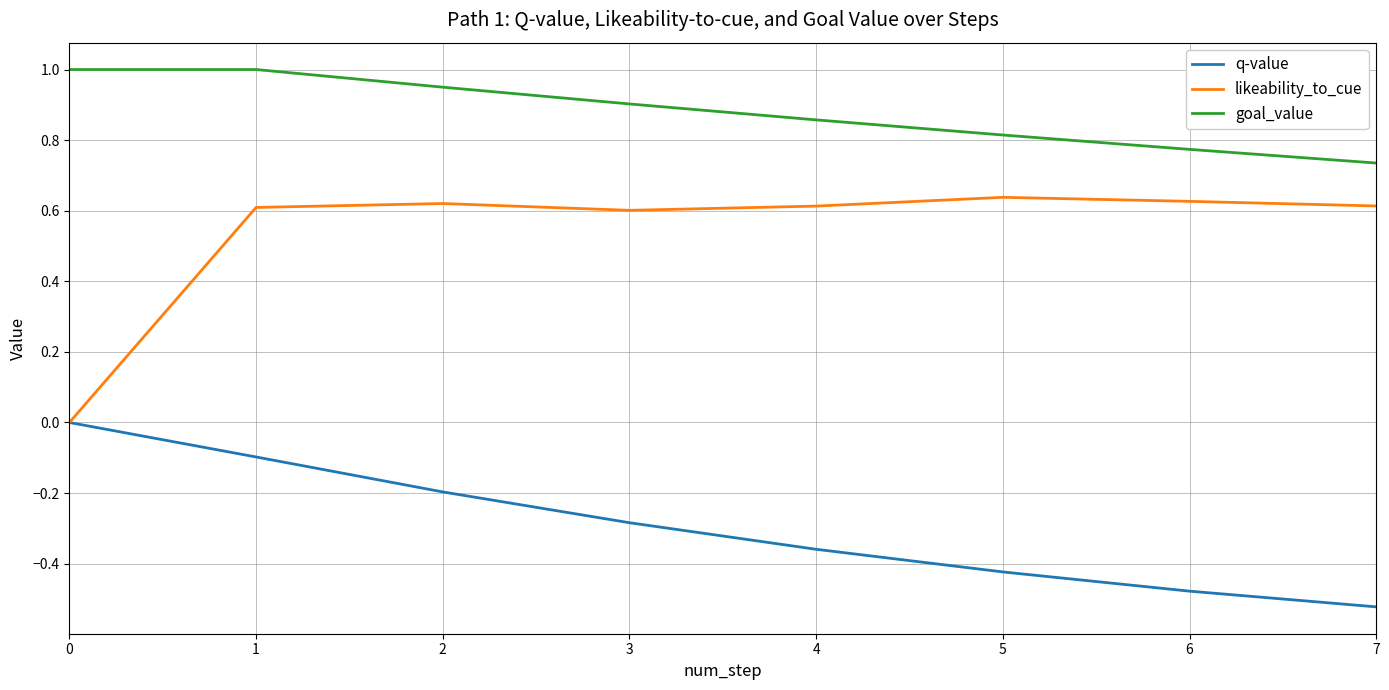

Which series has the largest total across all categories?

goal_value